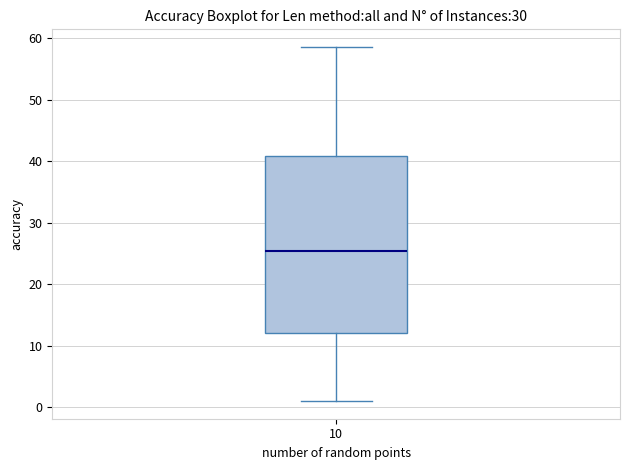

Where is the upper edge of the box at x = 10 on the y-axis? The values are not printed on the chart, so give them approximately, as read against the axis.

41